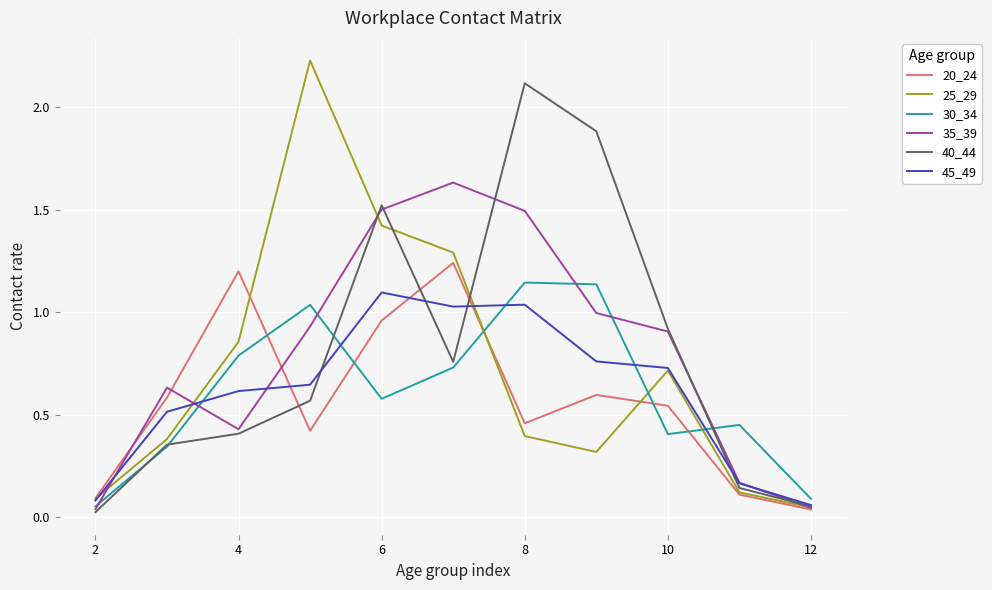

How many interior local valleys does the 35_39 series have?

1